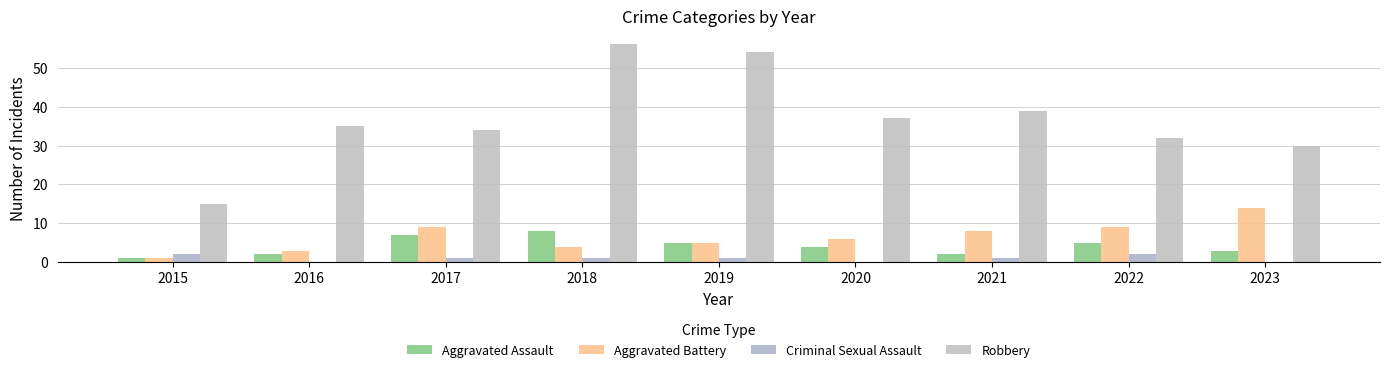

What is the difference between the Aggravated Assault values at 2021 and 2019?

3